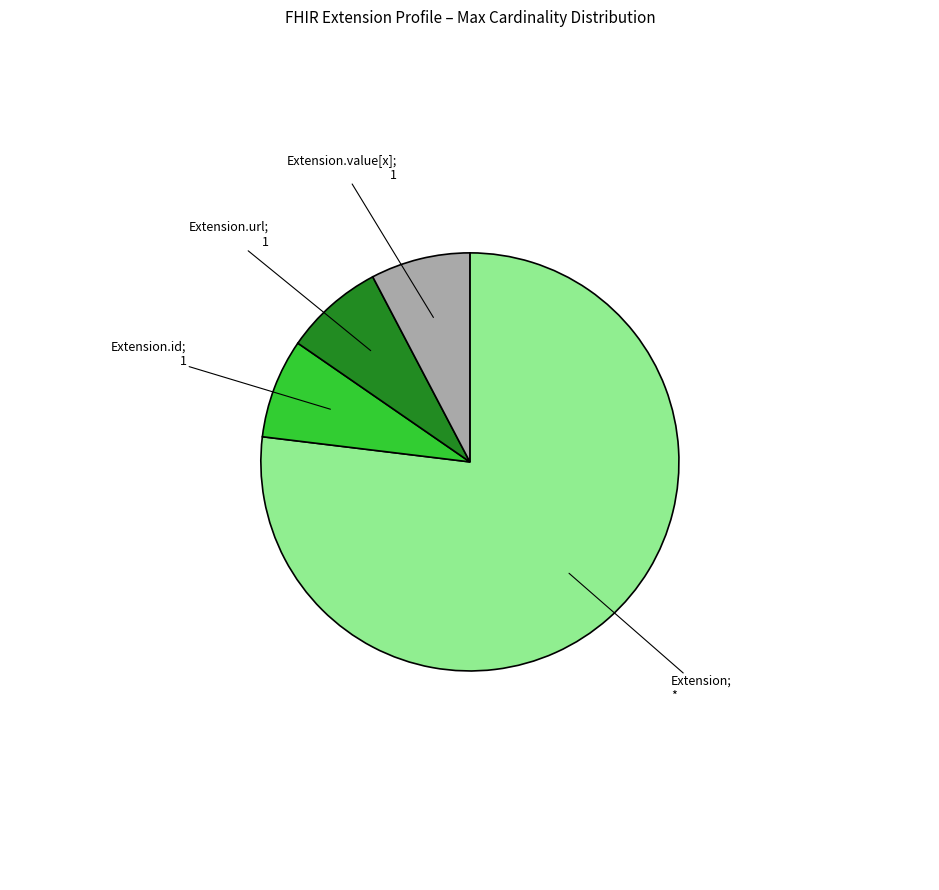

What is the largest slice in the pie chart?

Extension; *